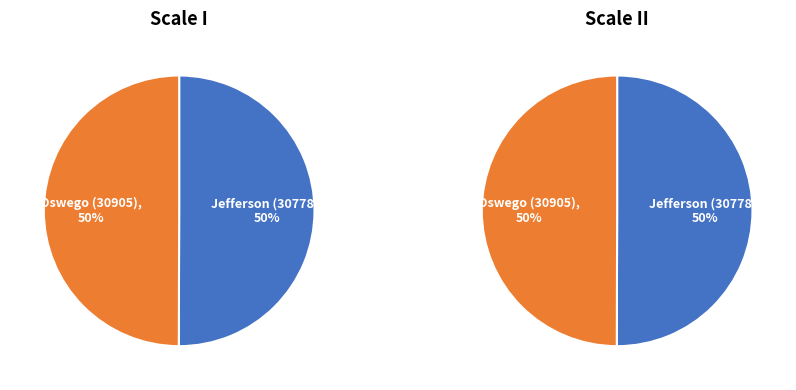

How many segments does this pie chart have?

2